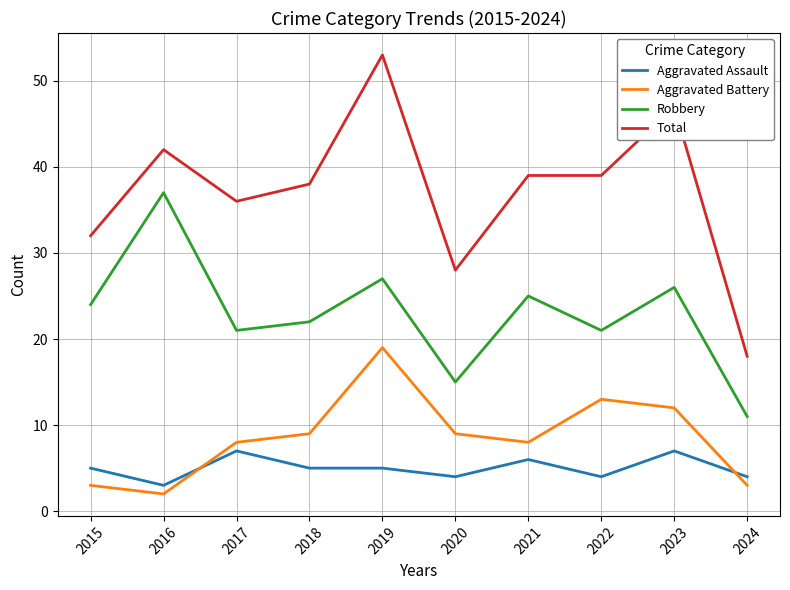

In Robbery, how many points are lower than both neighbors (excluding endpoints)?

3